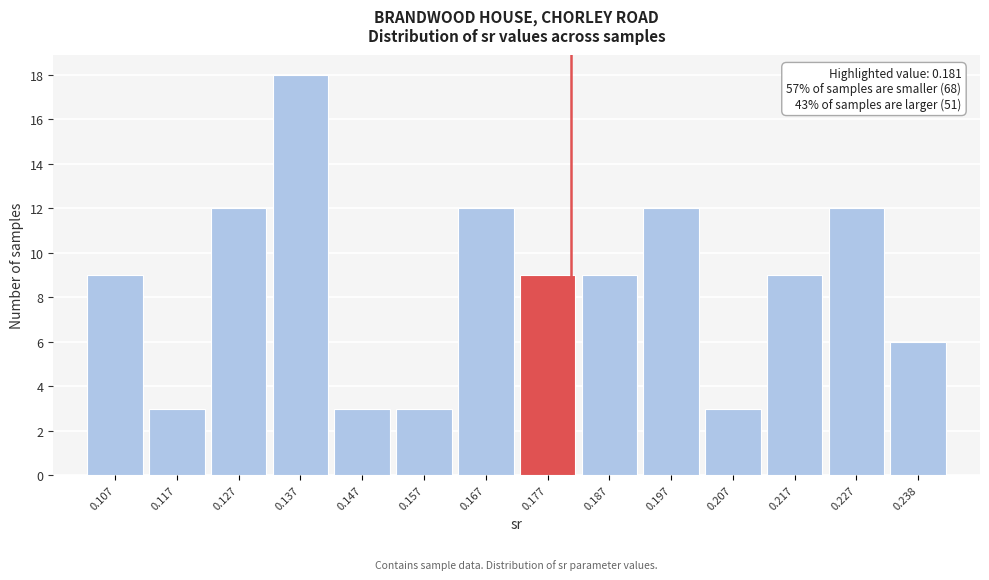

Which range on the x-axis has the tallest bar?

0.132 to 0.142